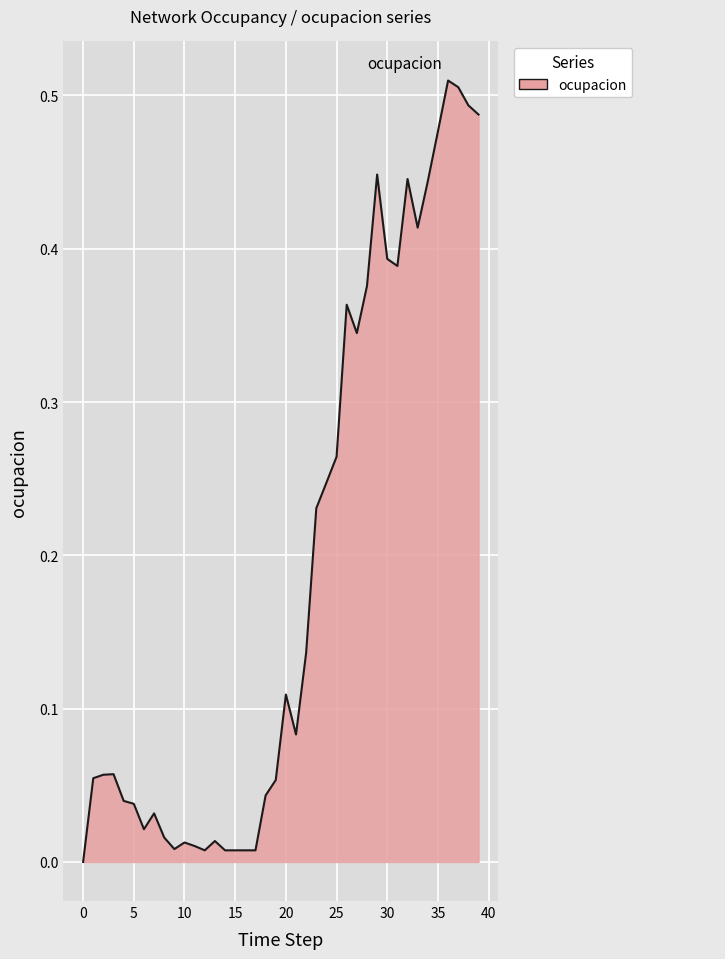

How many lines are shown in the chart?

1